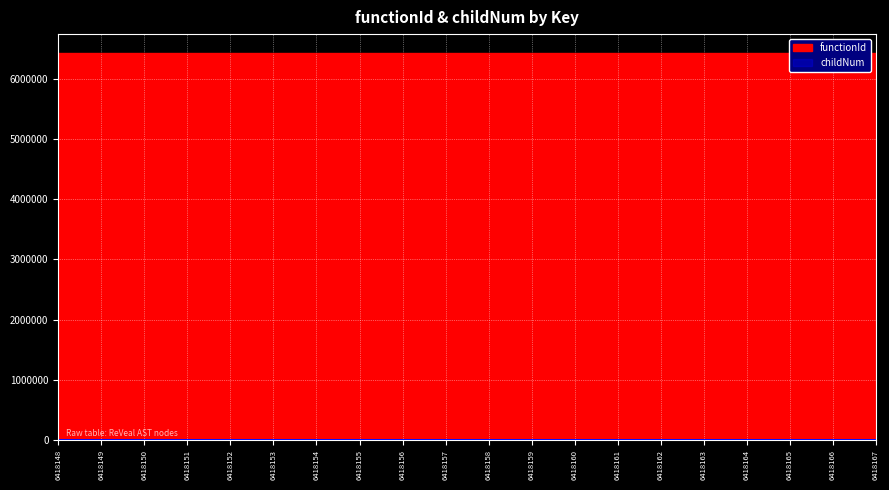

Which has a higher value, 6418154 or 6418157?

6418154